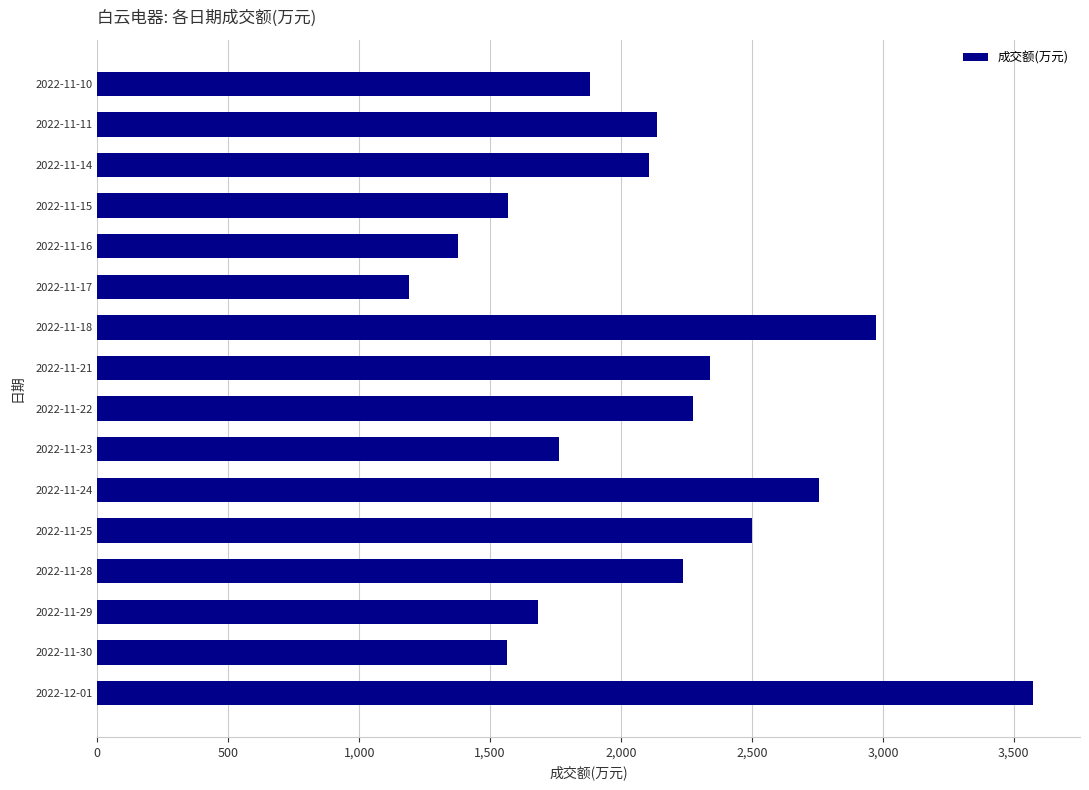

How many data points are less than 2137?

8